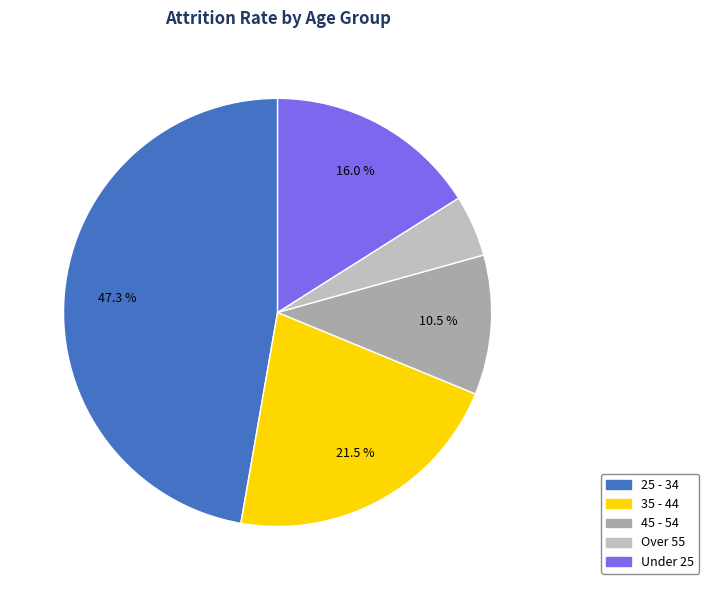

Which category has the smallest portion of the pie?

Over 55